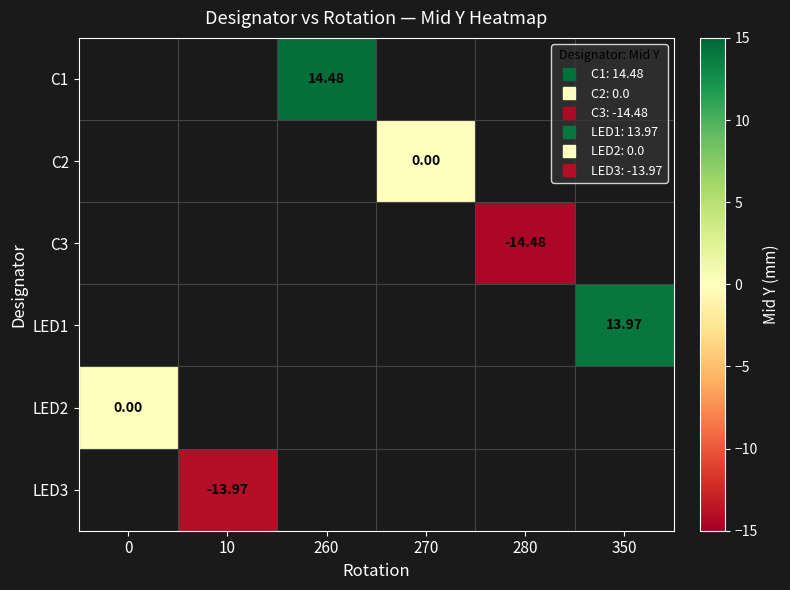

List the labels in order of LED3 value, smallest first.

0, 10, 260, 270, 280, 350